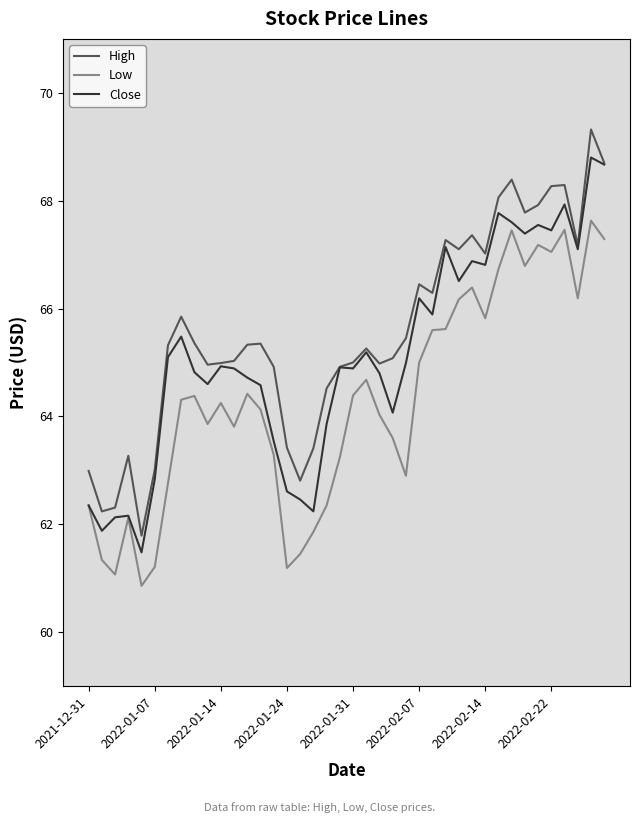

At how many categories does at least one series exceed 66?

15